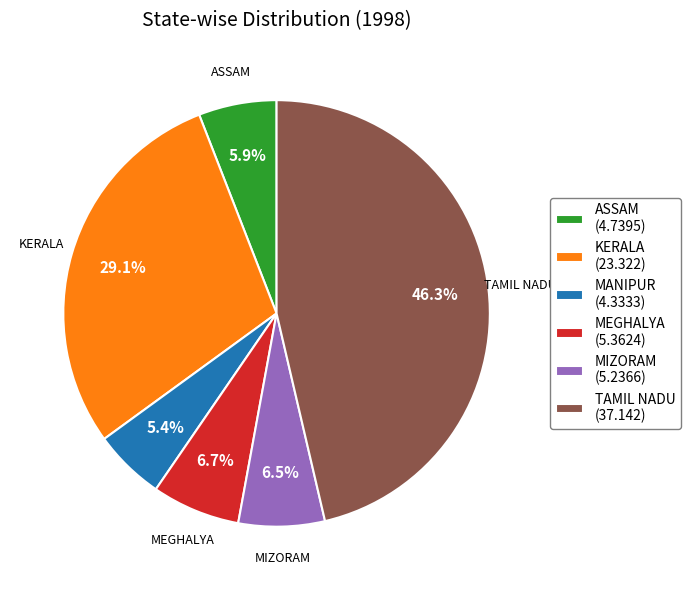

Is there a majority slice in this chart?

No